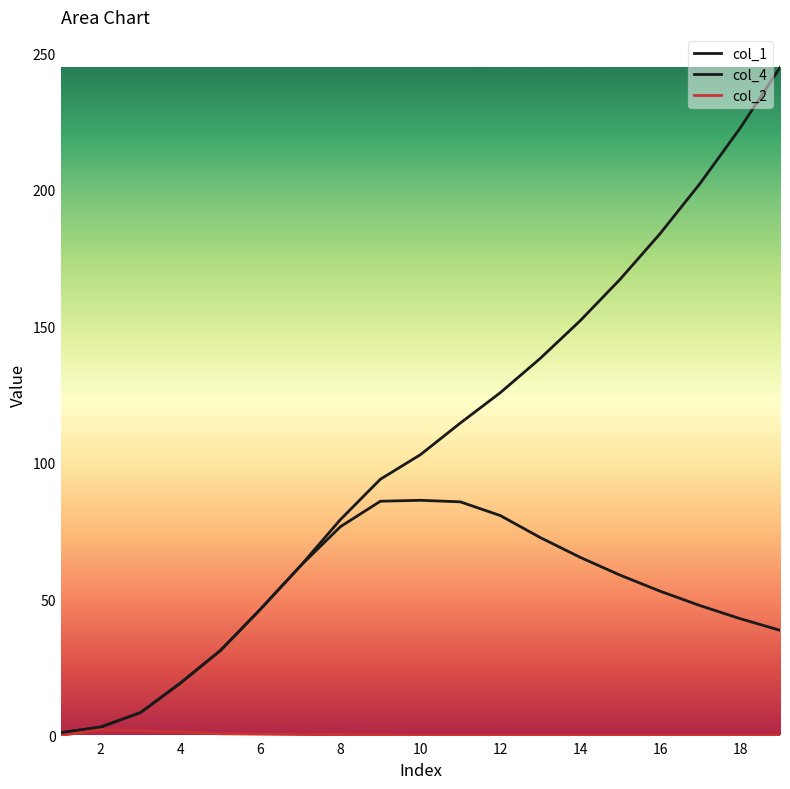

Count the number of data series in this chart.

3